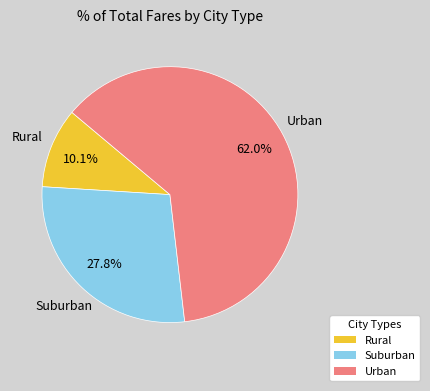

To the nearest percent, what is the average slice percentage?

33%